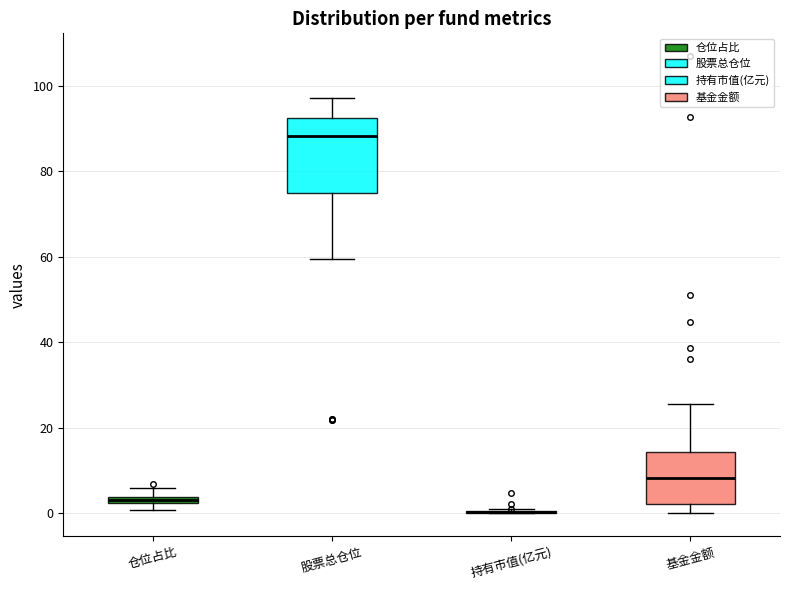

Where is the upper edge of the box for 仓位占比 on the y-axis? The values are not printed on the chart, so give them approximately, as read against the axis.

4